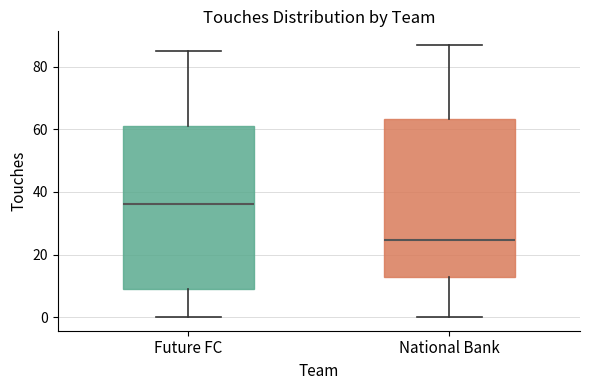

Which box has the highest median line?

Future FC